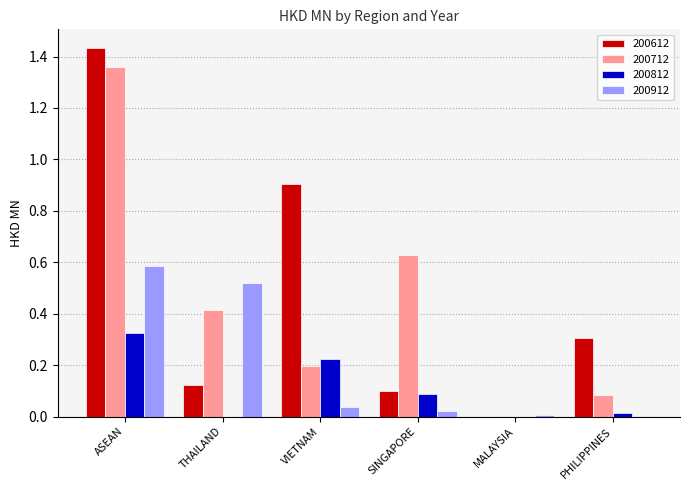

What is the sum of all 200712 values?

2.7